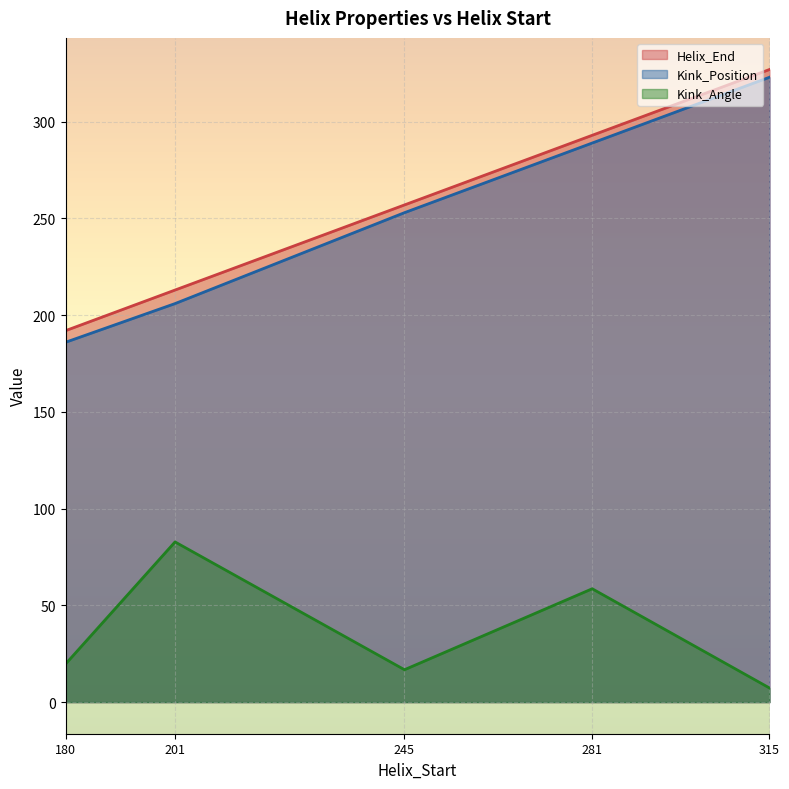

Does the chart display data point markers on the line(s)?

No